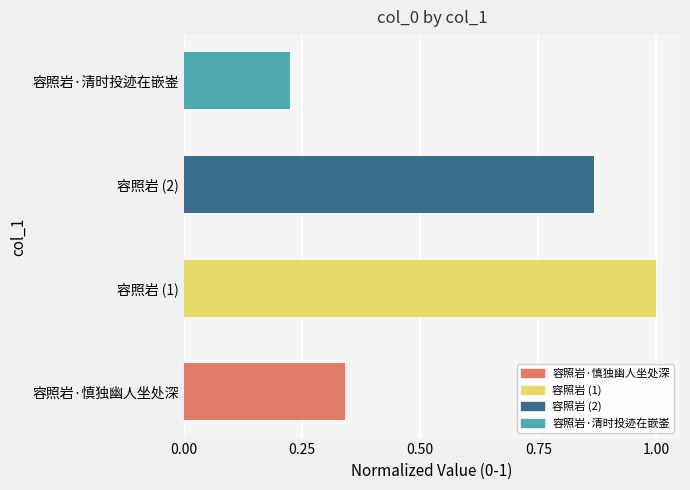

Is it true that the value at 容照岩·清时投迹在嵌崟 is 0.3?

False